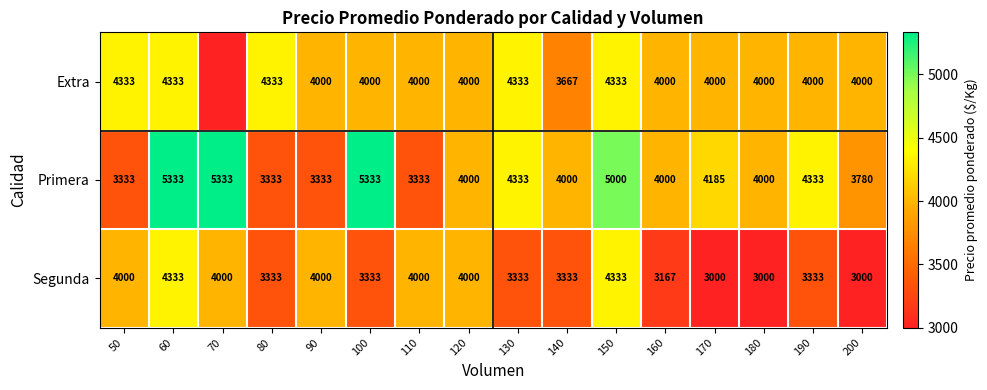

Which category has the lowest value across all series?

170